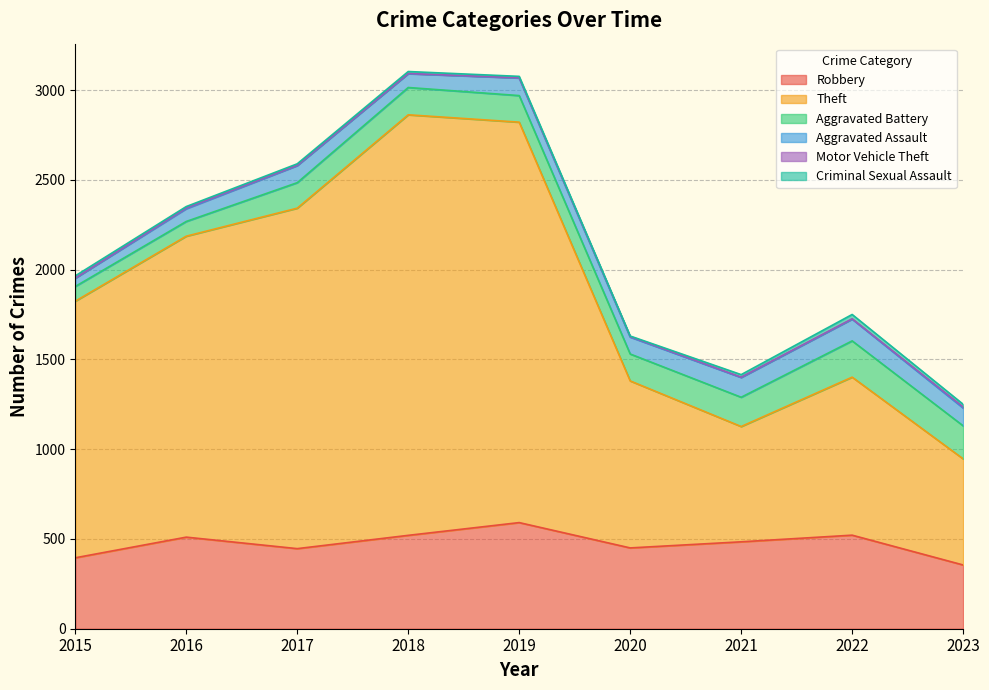

Is it true that Aggravated Assault equals 98 at 2019?

True